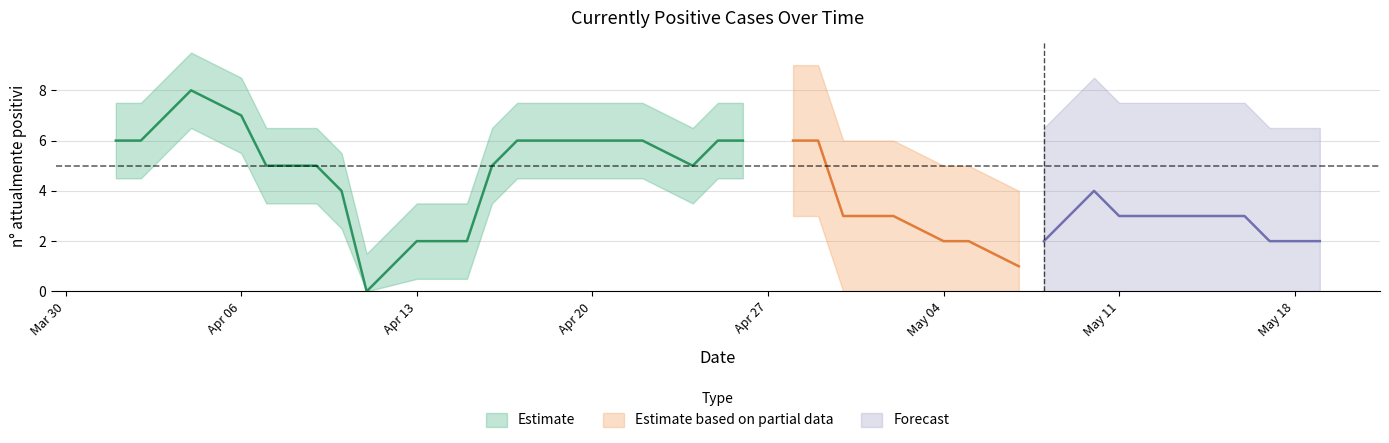

What is the average value?

4